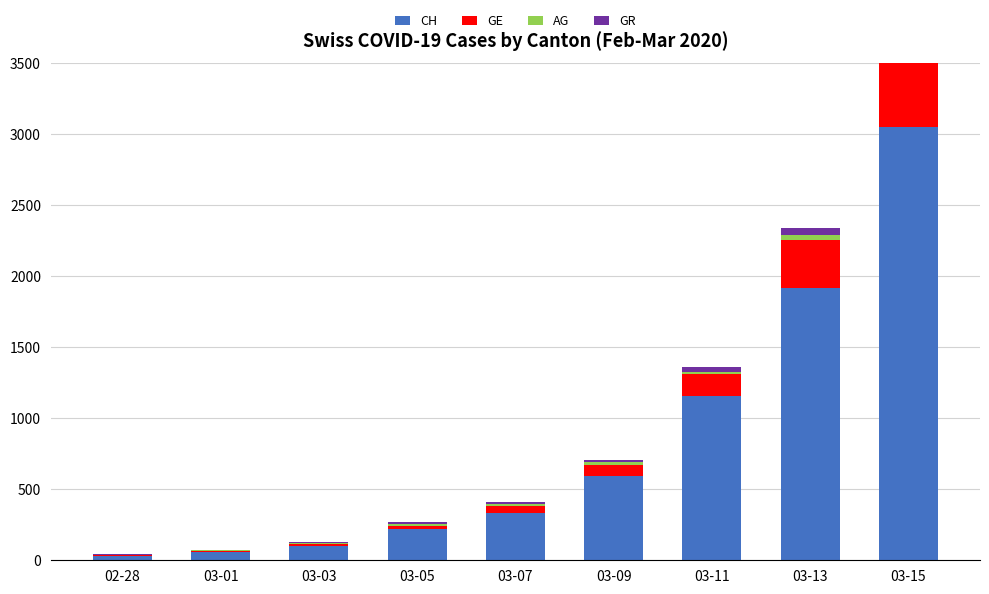

What is the spread (max minus min) of values at 03-05?

212